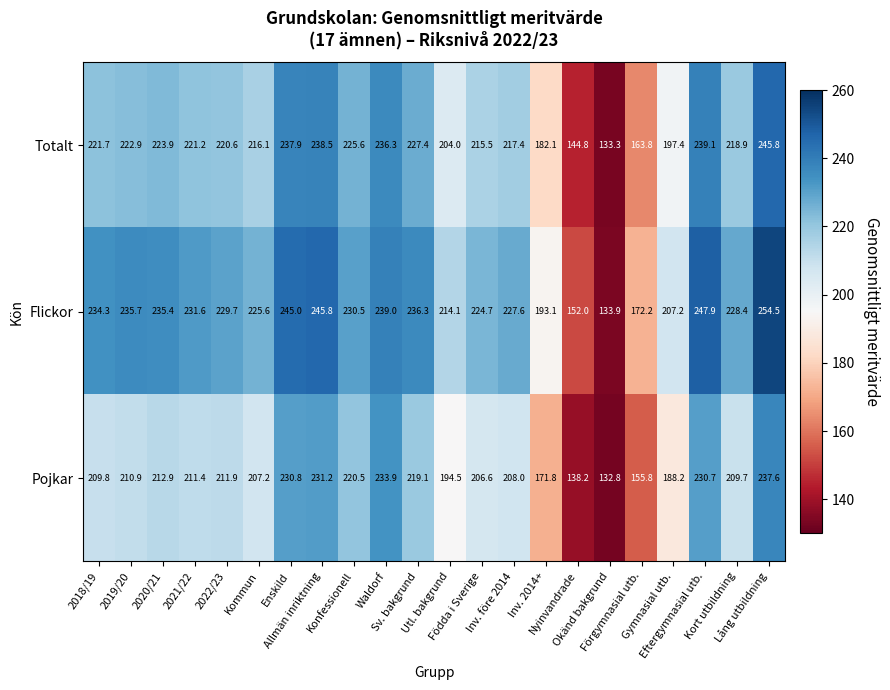

What is the difference between the maximum and second lowest values in the Pojkar series?

99.4